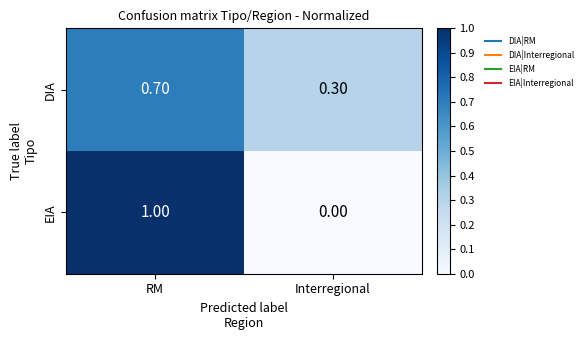

At which label is EIA closest to 0?

Interregional